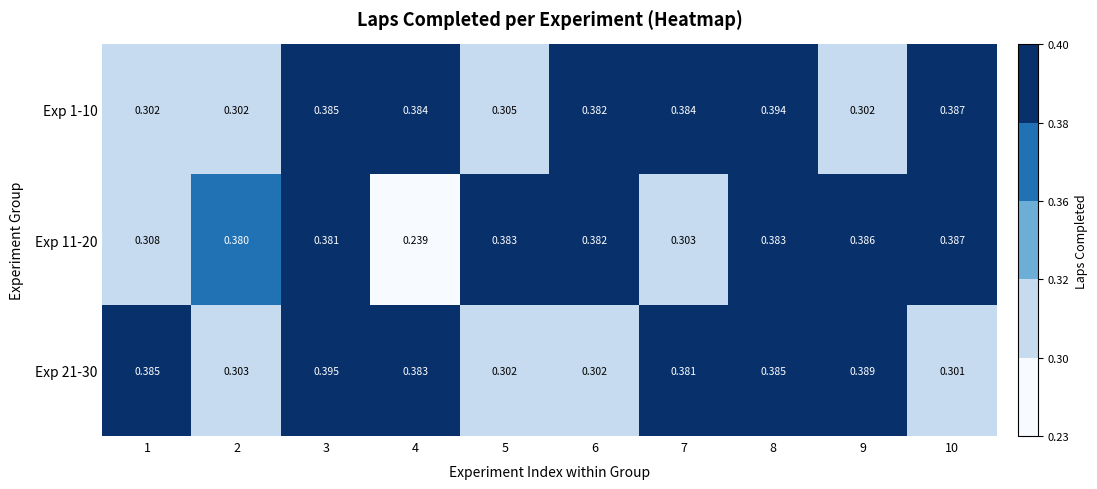

Is the value of Exp 11-20 at 6 greater than the value of Exp 21-30 at 1?

No